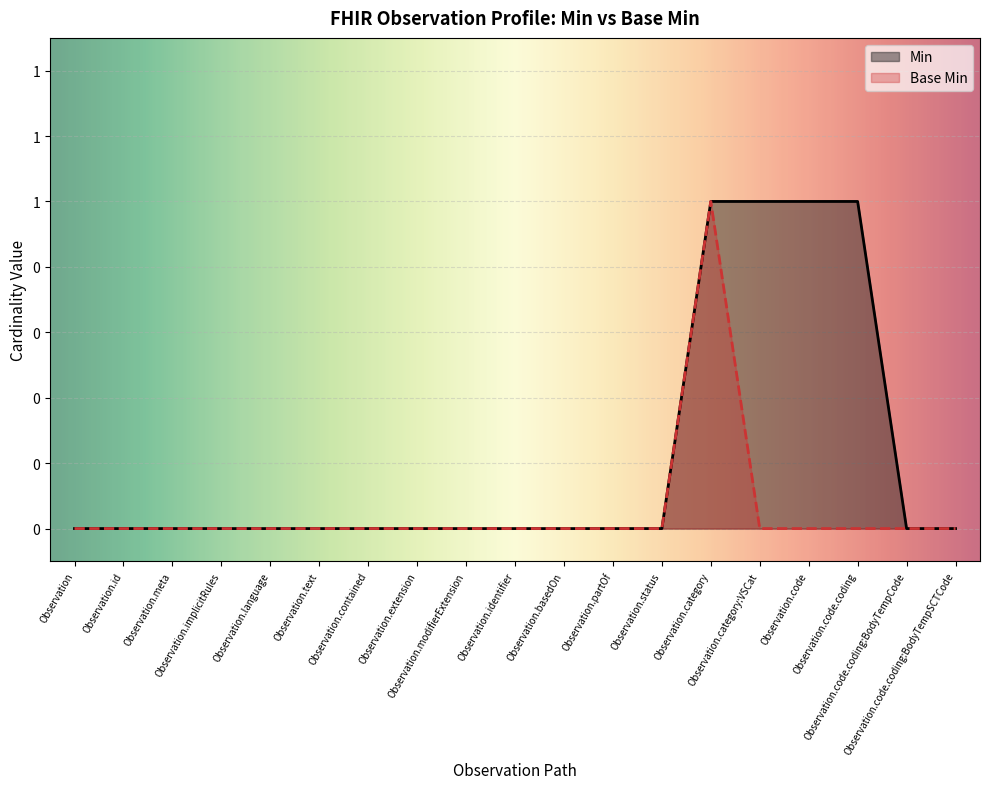

What are all the series names shown in the legend?

Min, Base Min